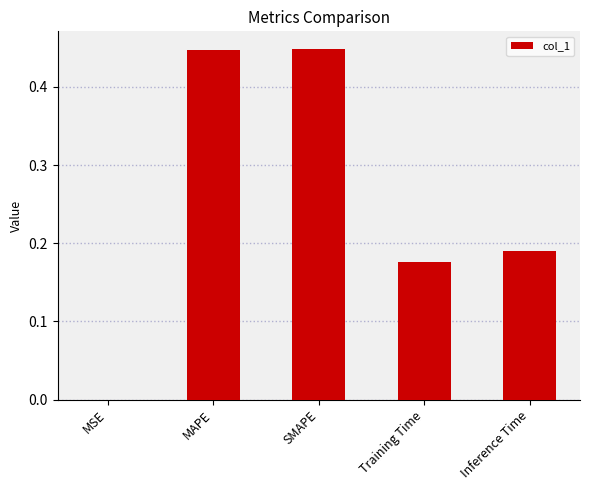

Which has a higher value, Training Time or MSE?

Training Time